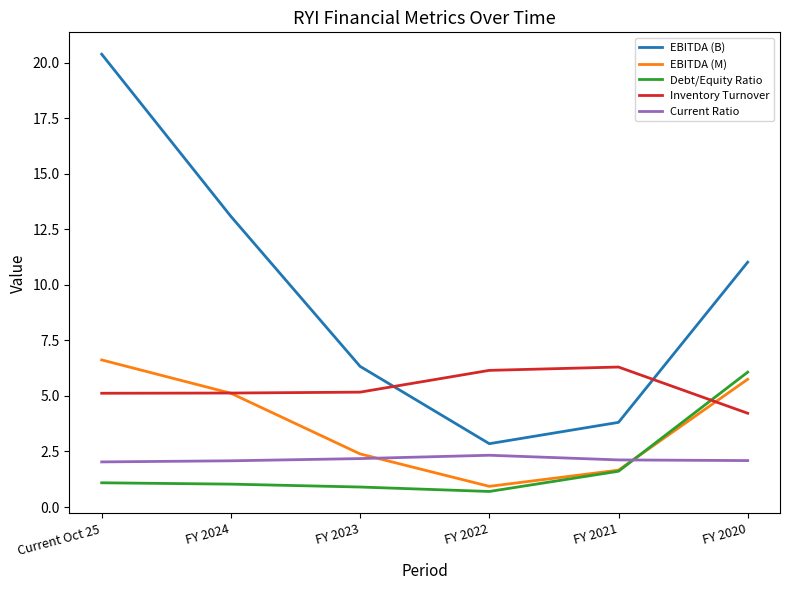

Read the EBITDA (B) value at FY 2021.

3.8